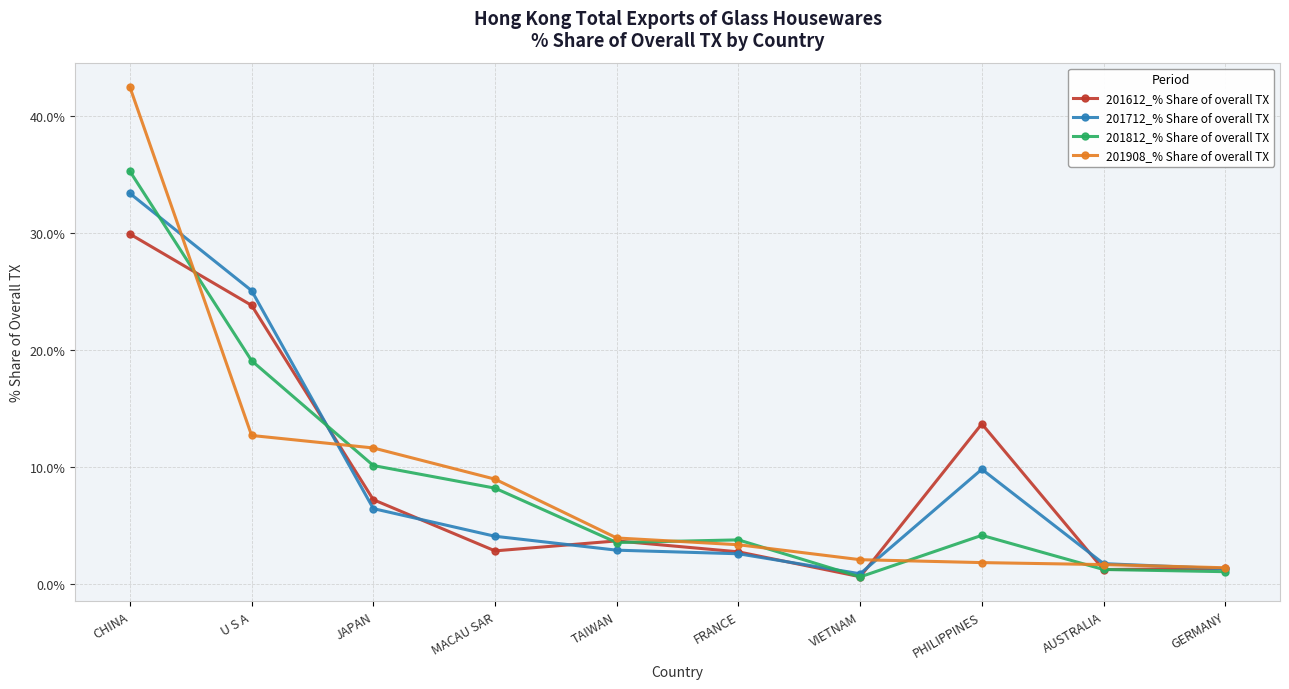

What is the value of the 201908_% Share of overall TX point at the 5th from the left?

3.9